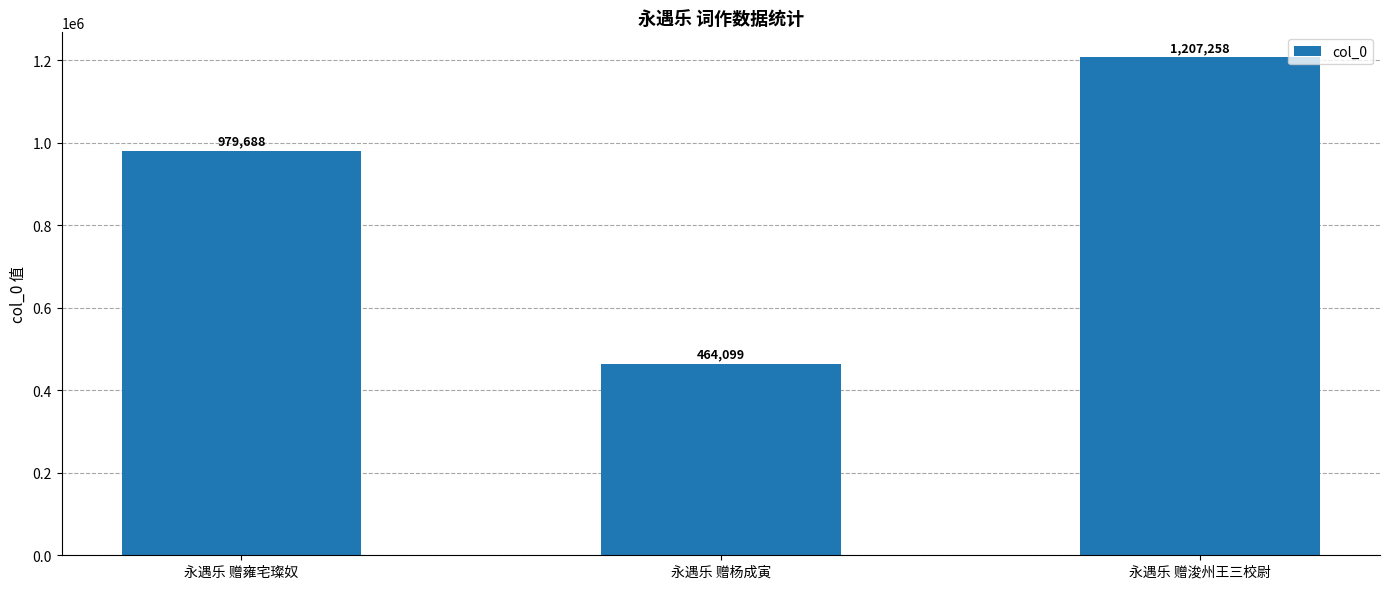

How many data points does each series have?

3